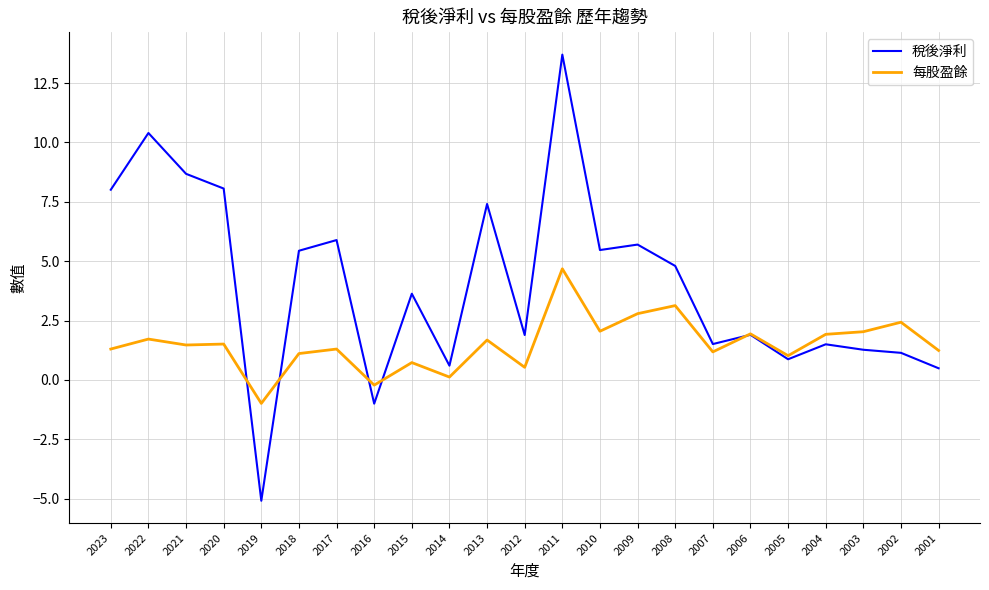

Which label corresponds to the smallest value in the chart?

2019